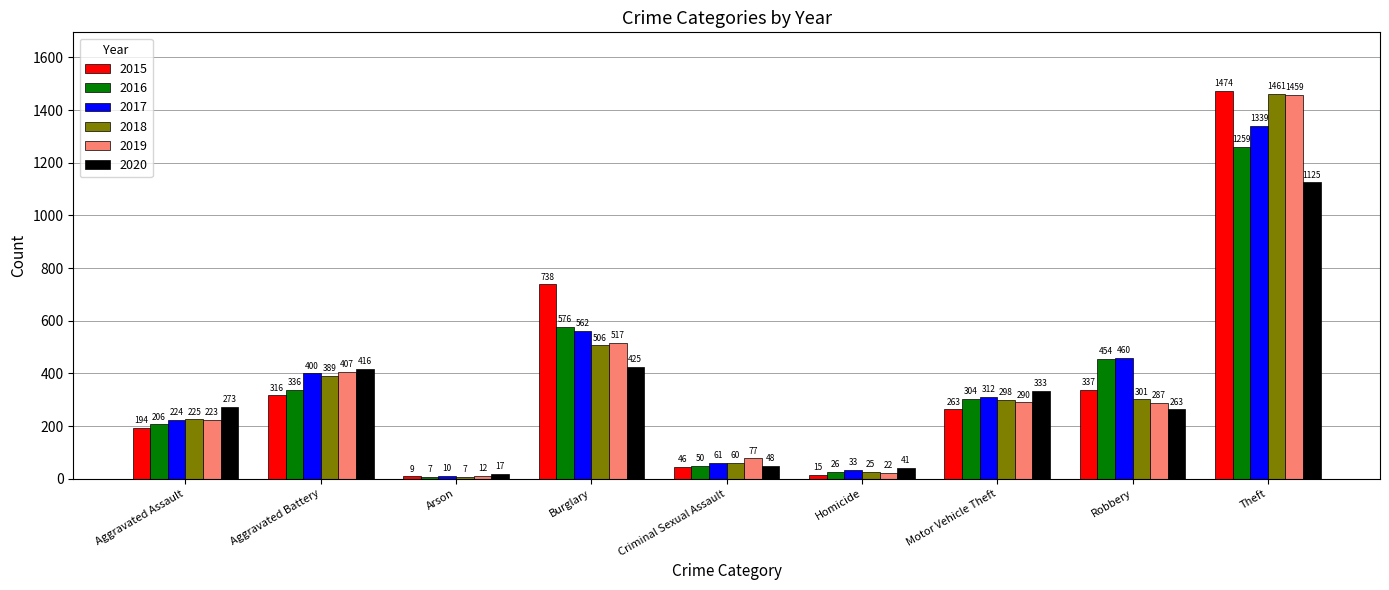

How many values in the 2017 series are below 312?

4